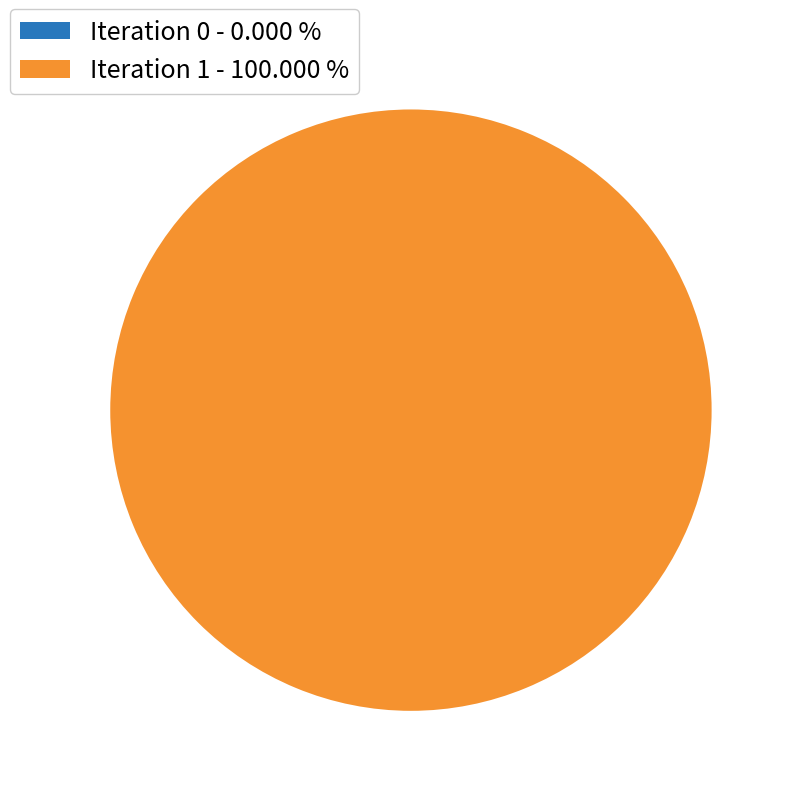

How many slices are in this pie chart?

2